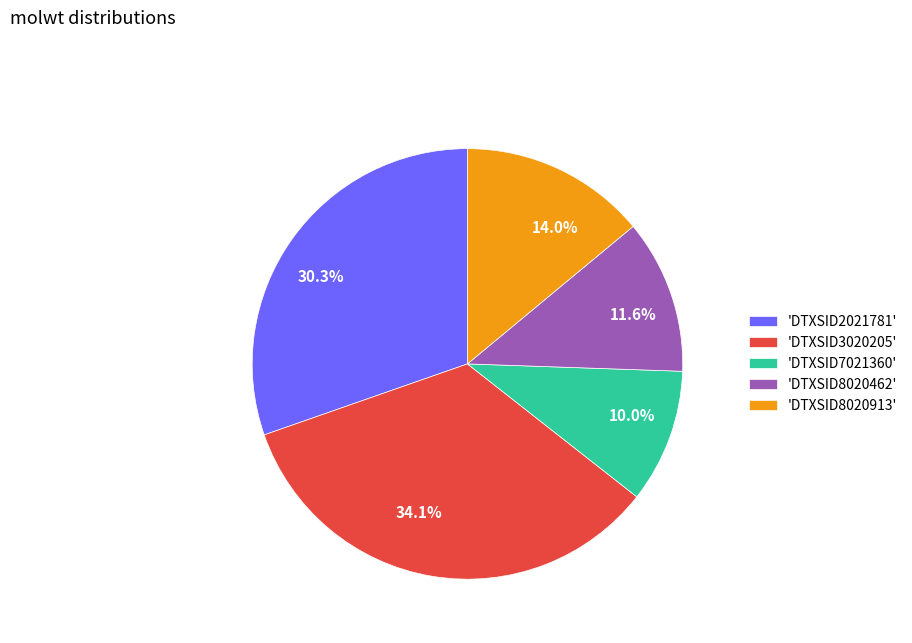

What percentage is NOT represented by 14.0%?

86.0%